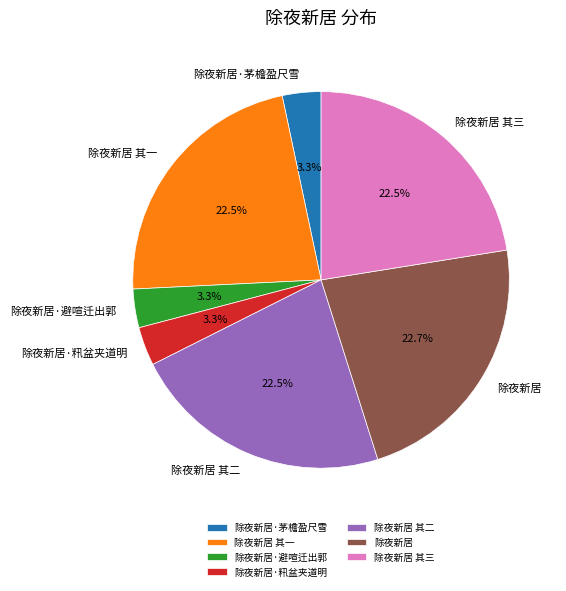

How much of the chart is everything except 除夜新居·籸盆夹道明?

96.7%